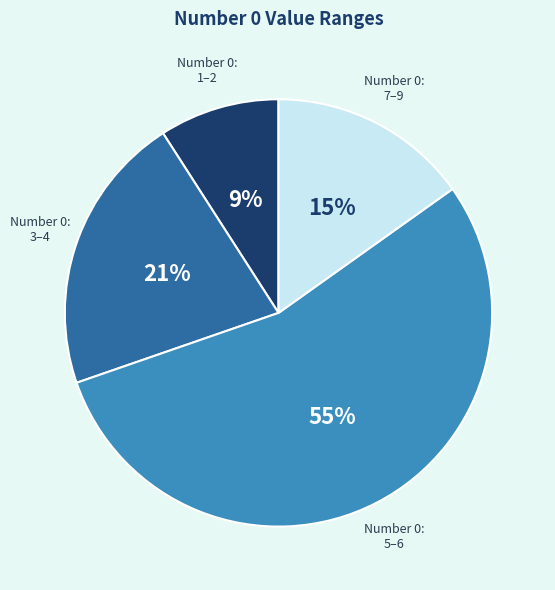

How many slices are in this pie chart?

4